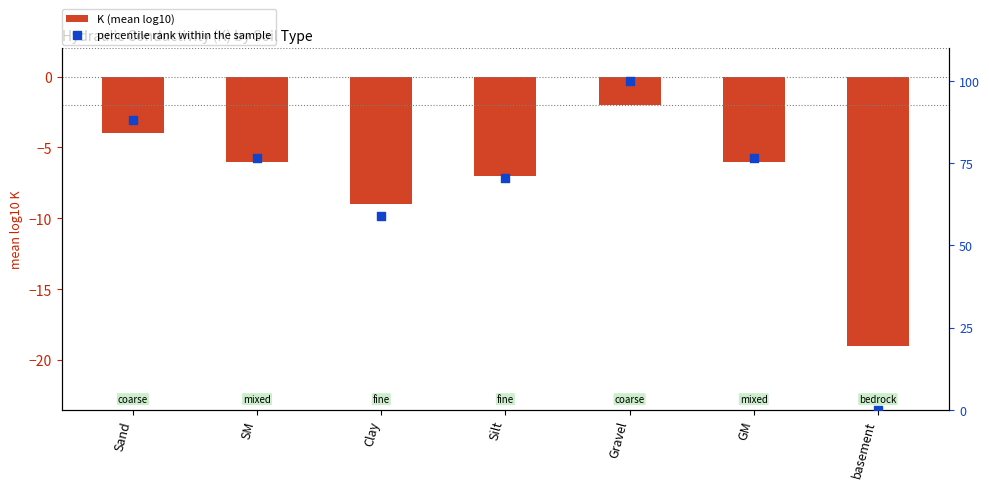

Which series has the largest Y range (max minus min)?

percentile rank within the sample